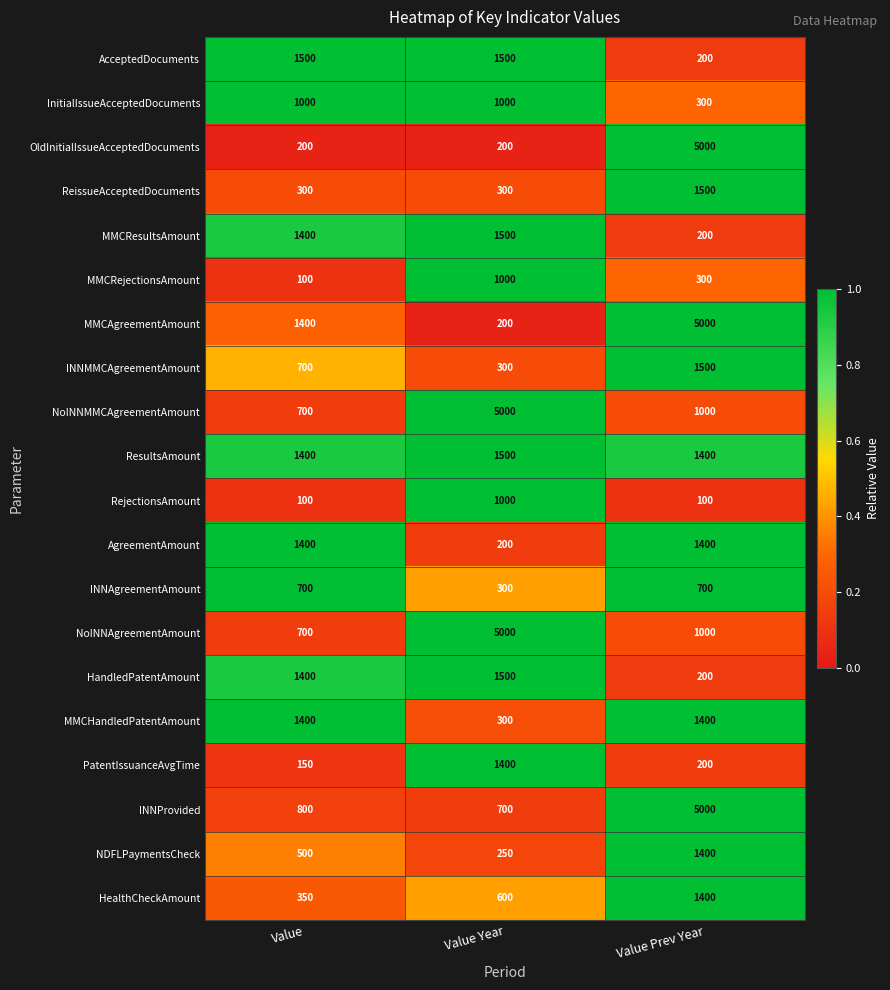

Rank the categories by HandledPatentAmount value from highest to lowest.

Value Year, Value, Value Prev Year